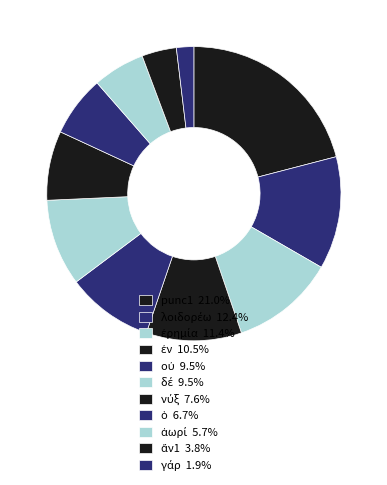

How many segments does this pie chart have?

11